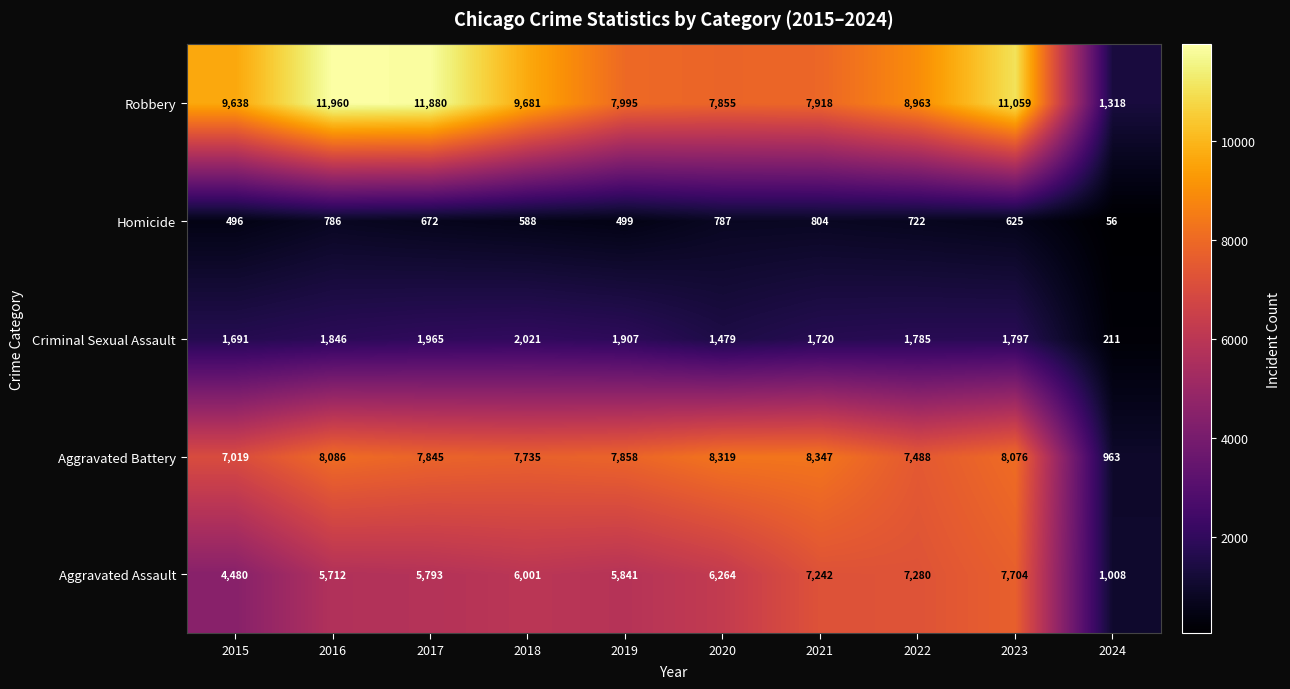

Is it true that Criminal Sexual Assault equals 2554 at 2022?

False